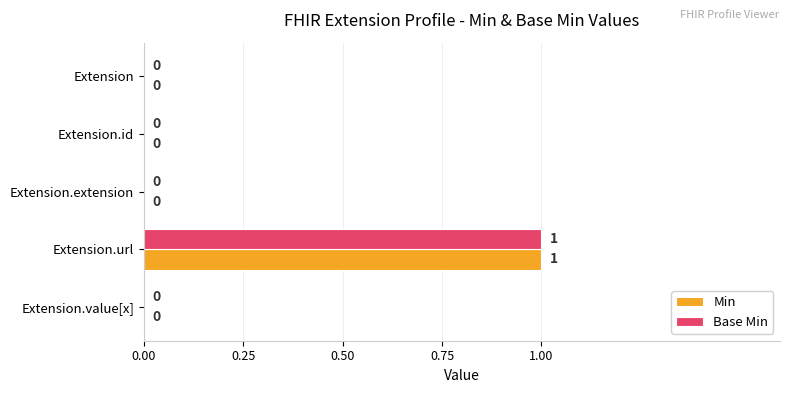

Count the number of data series in this chart.

2